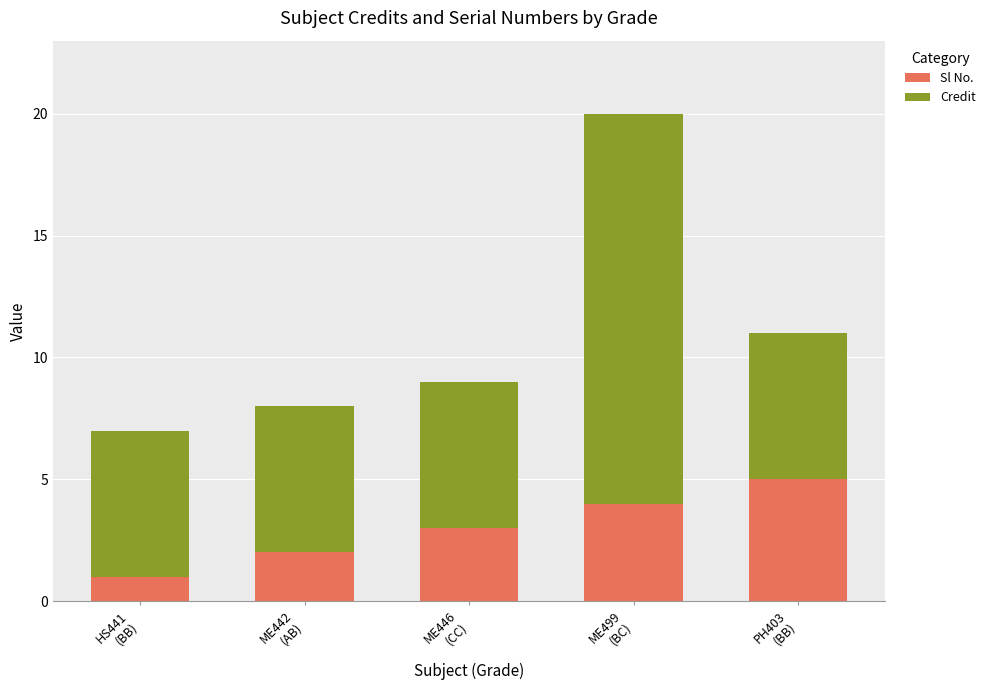

What is the highest value of the Sl No. series?

5